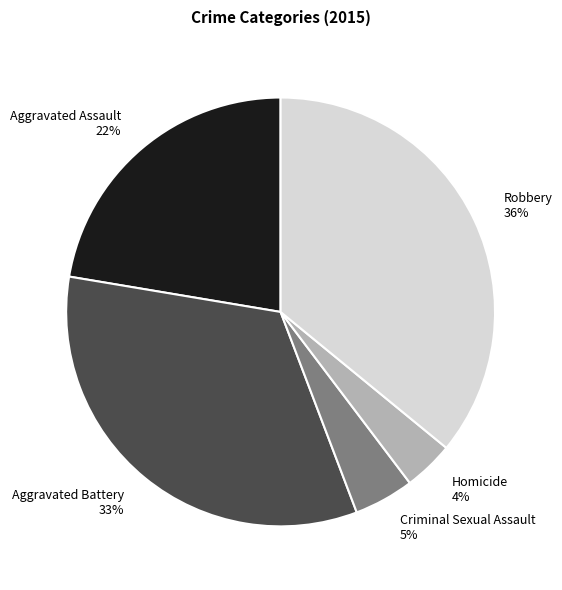

The Homicide slice represents 4% of the pie. True or false?

True